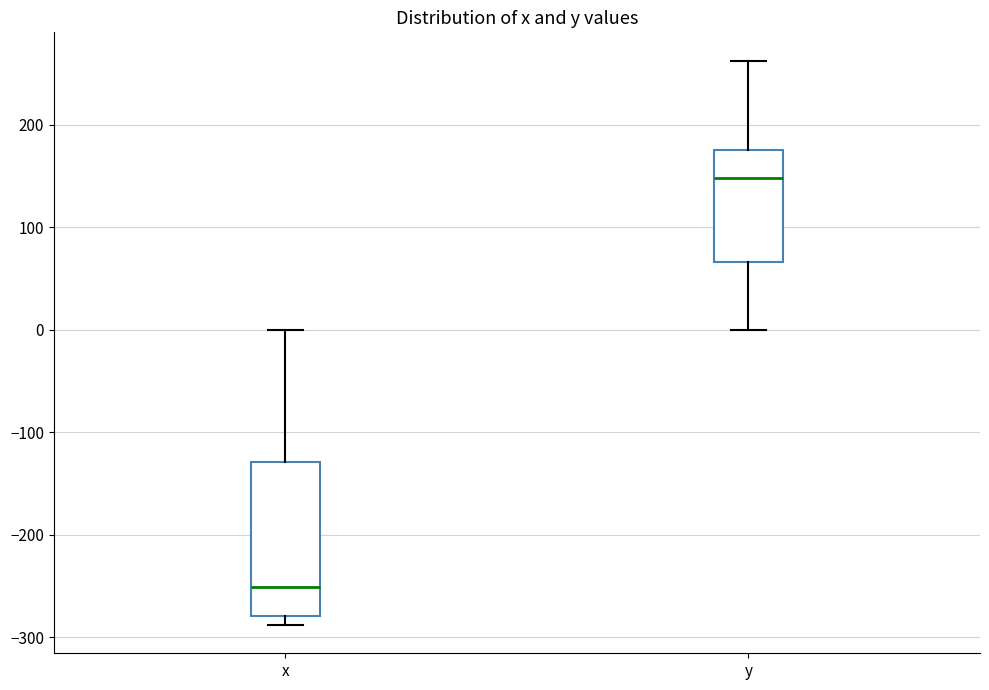

Reading left to right, transcribe this box plot: for each box, give where its median line is, the range the box spans, and where its two whiskers end, as read against the y-axis. The values are not printed on the chart, so give them approximately, as read against the axis.

x: median -250, box -280 to -130, whiskers -290 to 0
y: median 150, box 70 to 180, whiskers 0 to 260